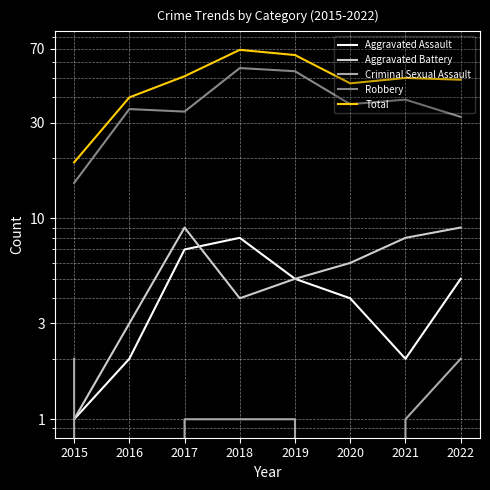

In Aggravated Battery, how many points are lower than both neighbors (excluding endpoints)?

1